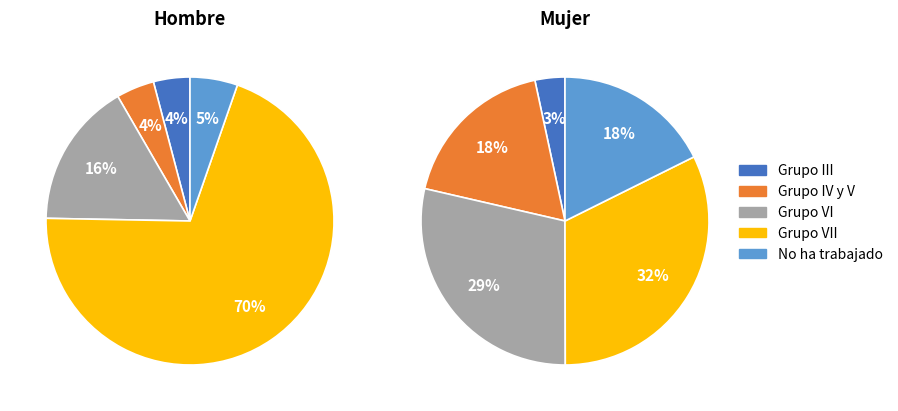

Do Grupo VII and No ha trabajado together represent more than half of the pie?

Yes